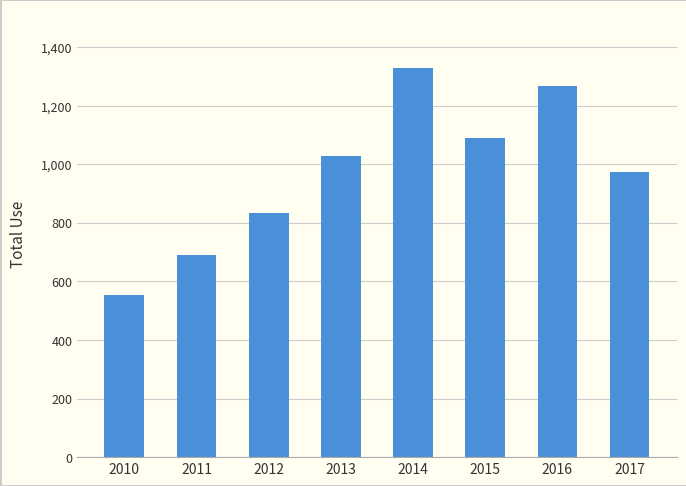

Which label corresponds to the smallest value in the chart?

2010